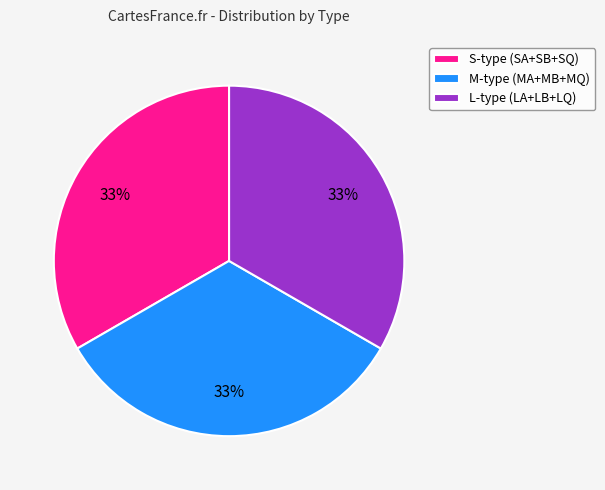

To the nearest percent, what portion does M-type (MA+MB+MQ) represent?

33%